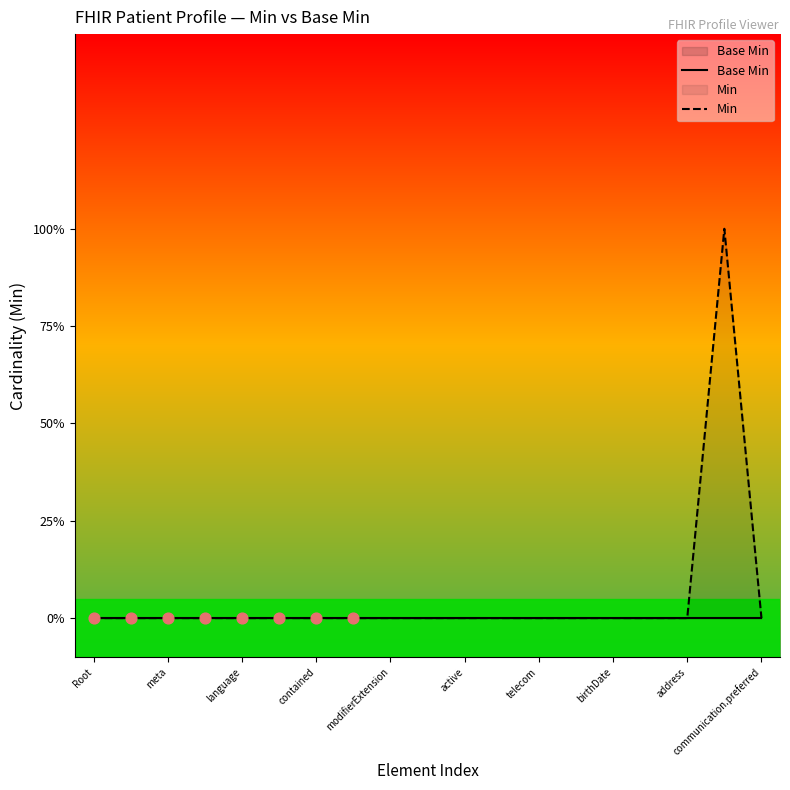

Which series has the largest total across all categories?

Min